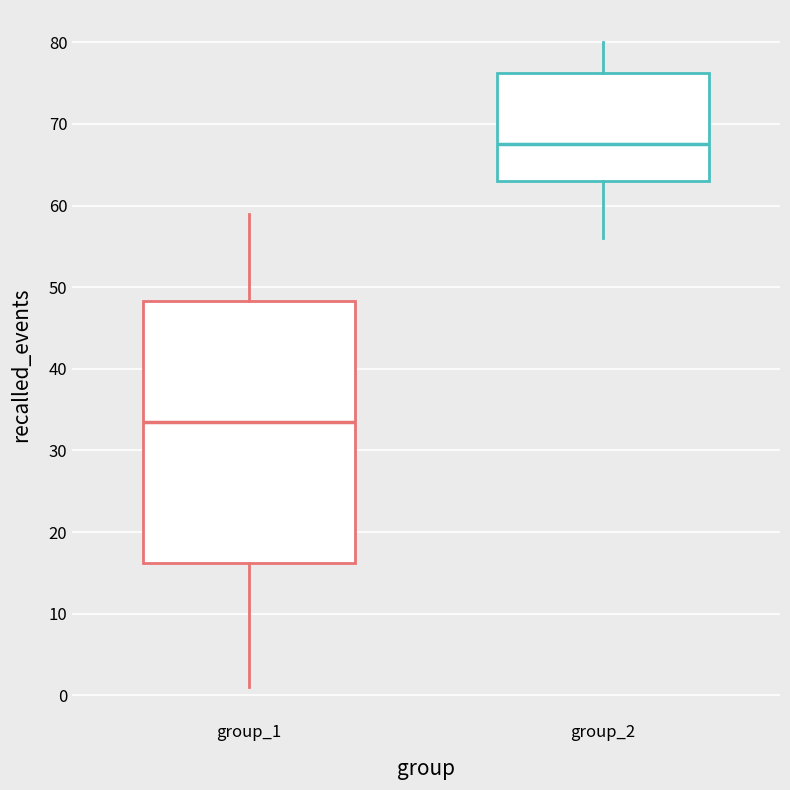

Reading left to right, transcribe this box plot: for each box, give where its median line is, the range the box spans, and where its two whiskers end, as read against the y-axis. The values are not printed on the chart, so give them approximately, as read against the axis.

group_1: median 34, box 16 to 48, whiskers 1 to 59
group_2: median 68, box 63 to 76, whiskers 56 to 80